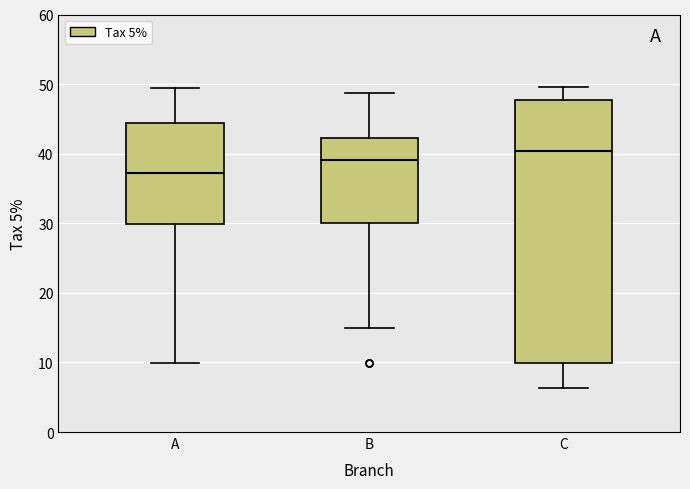

Where is the upper edge of the box for C on the y-axis? The values are not printed on the chart, so give them approximately, as read against the axis.

48